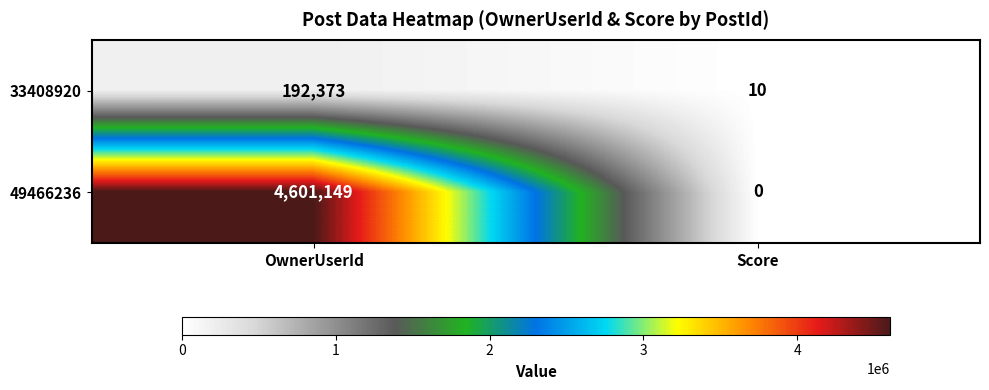

What is the difference between the 49466236 values at Score and OwnerUserId?

4601149